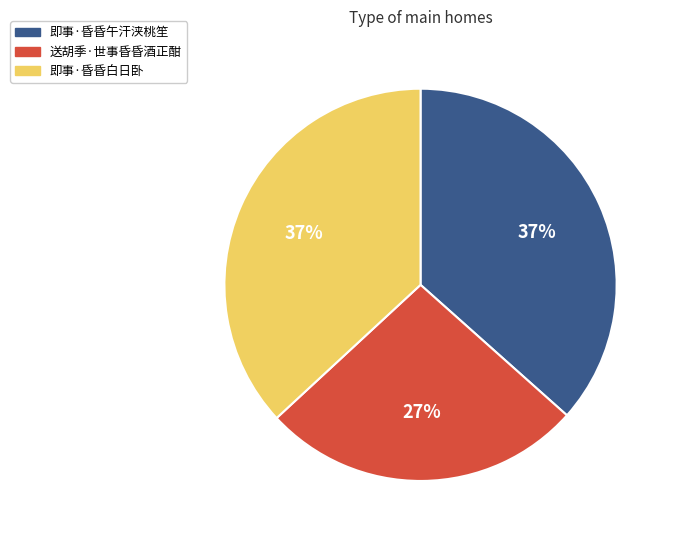

Is 送胡季·世事昏昏酒正酣 the majority of the pie?

No